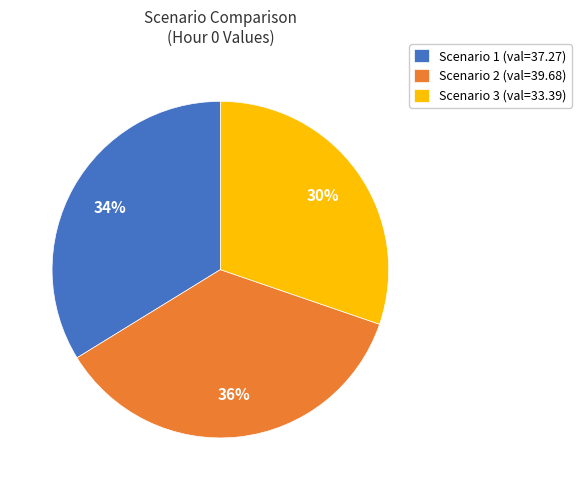

To the nearest percent, what is the difference between the Scenario 2 and Scenario 3 slice percentages?

6%